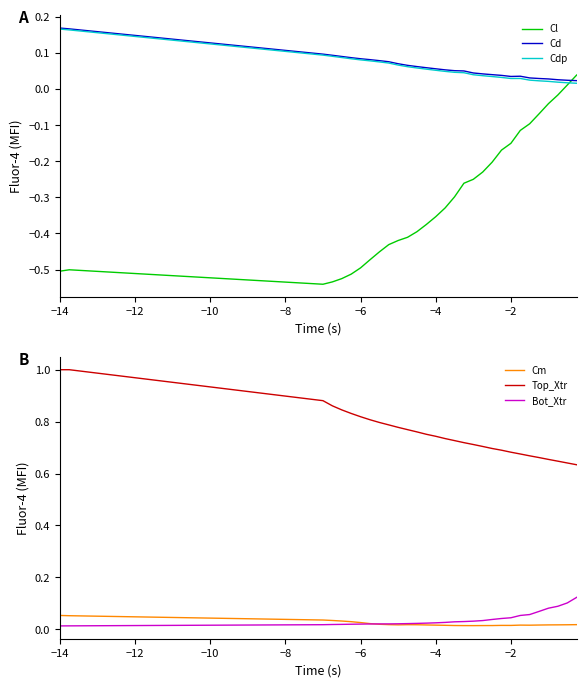

How many Cdp values are between 0 and 1?

30